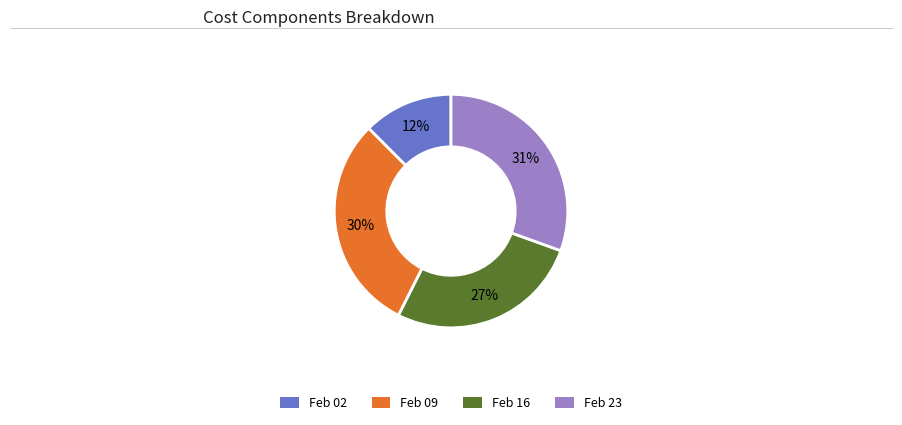

To the nearest percent, what is the average slice percentage?

25%